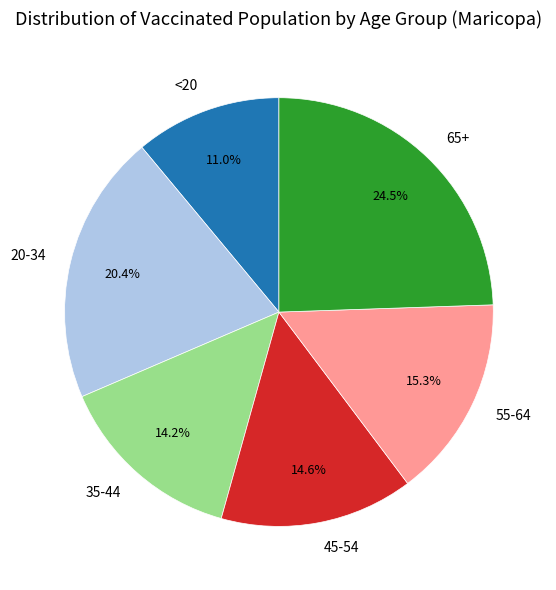

Combined, what portion of the pie is 45-54 and <20?

25.6%